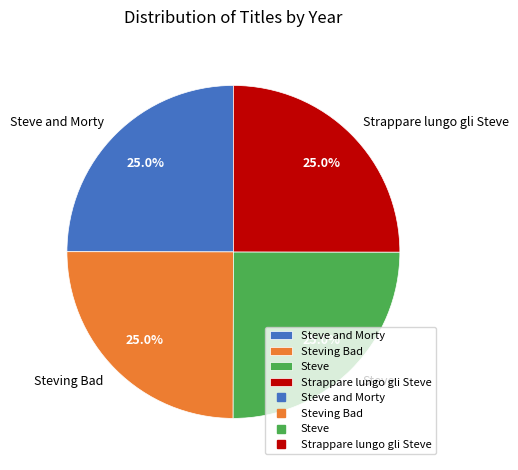

Approximately how many times larger is the value at Steve and Morty compared to Steving Bad?

1.0